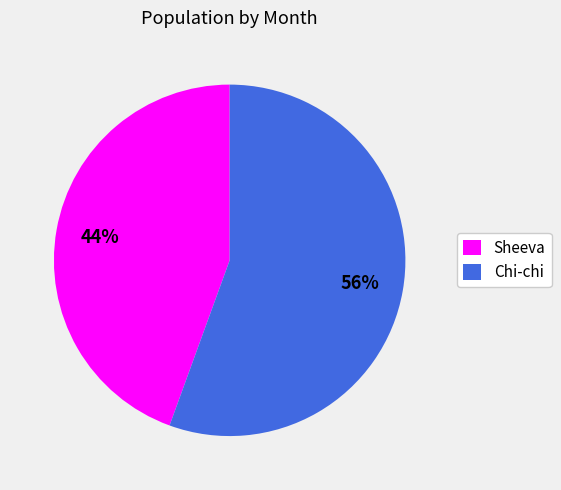

Count the number of slices in the pie.

2